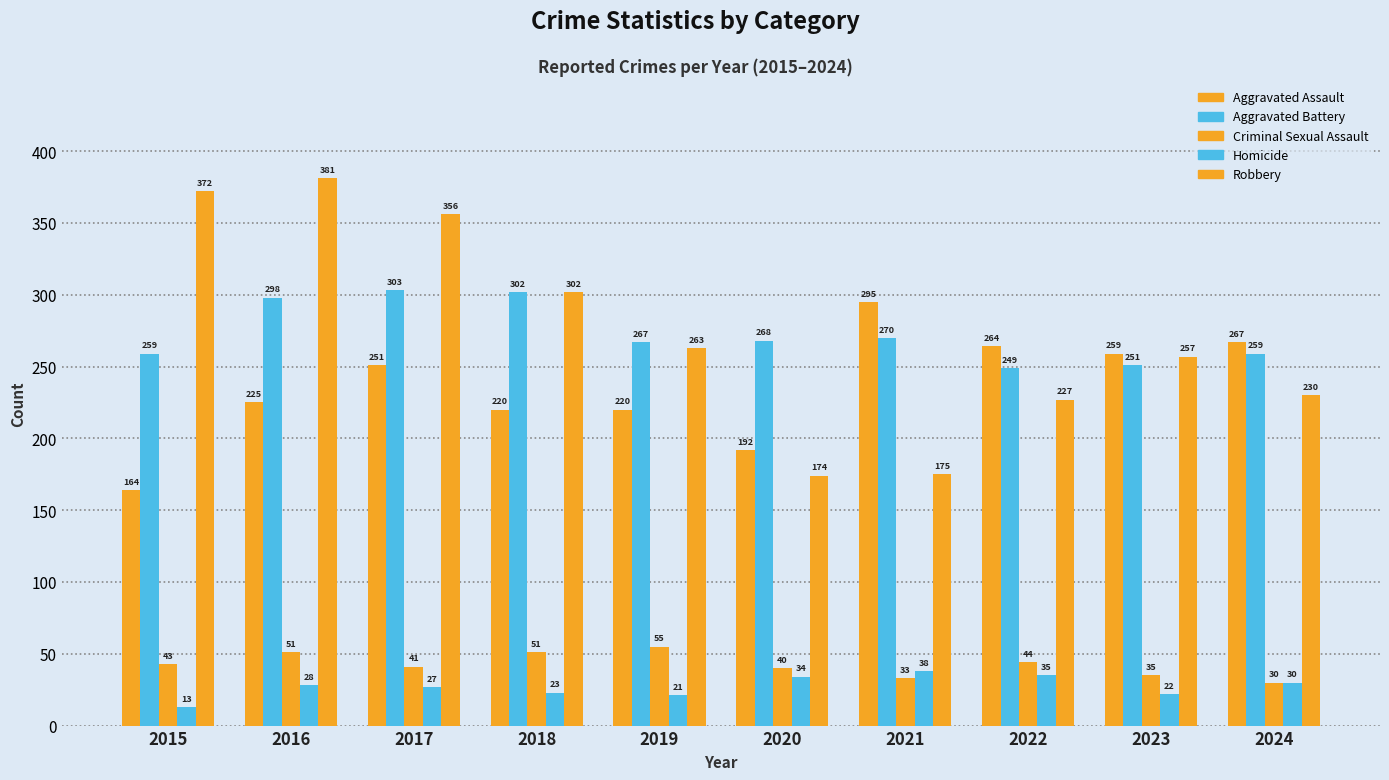

How many data points in Robbery are less than 263?

5